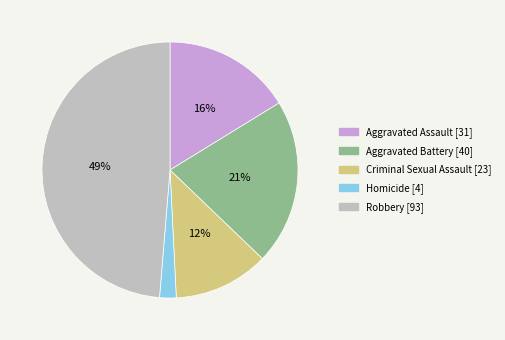

The Criminal Sexual Assault slice represents 1% of the pie. True or false?

False